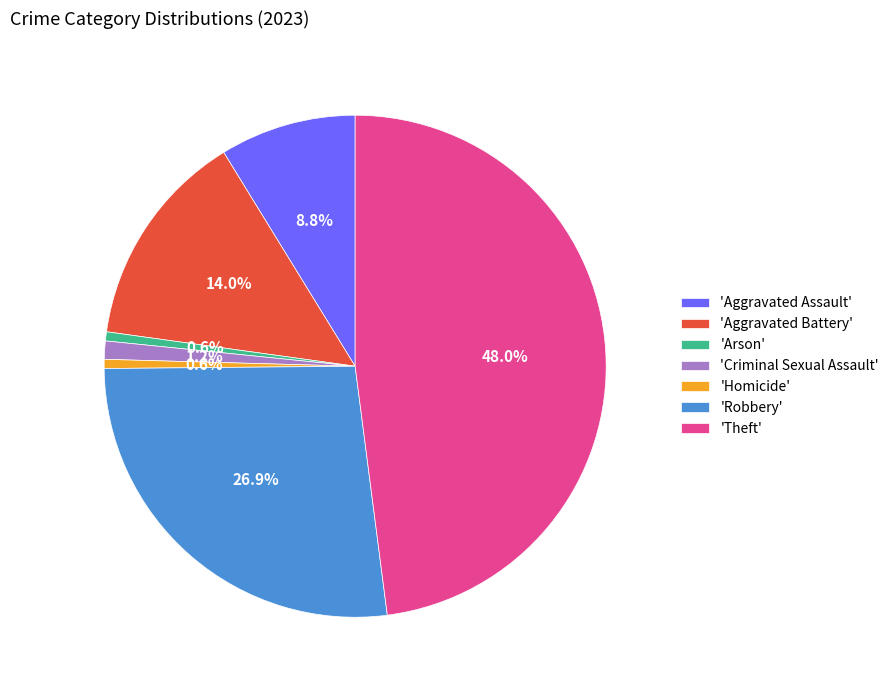

Approximately how many times larger is the value at 'Robbery' compared to 'Aggravated Assault'?

3.1